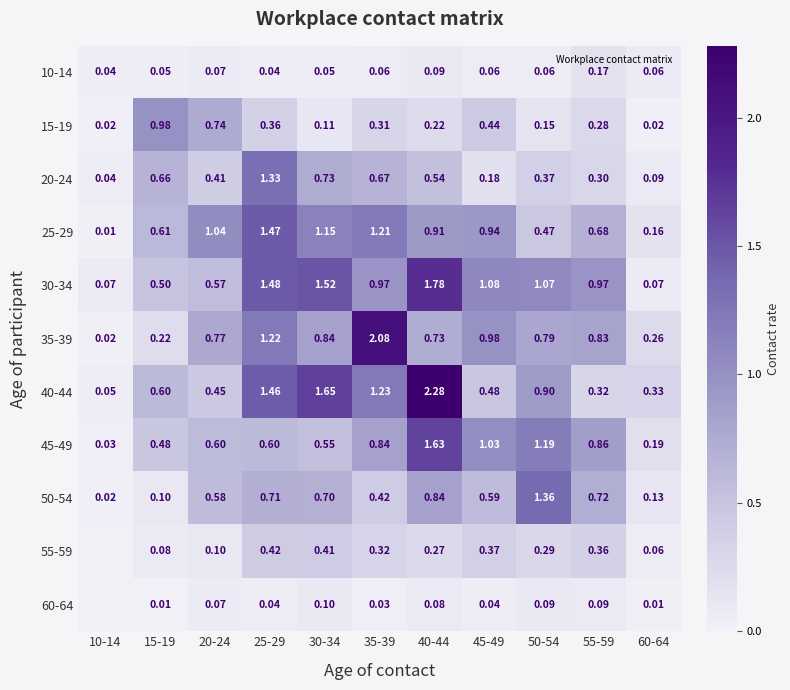

Read the 25-29 value at 30-34.

1.1